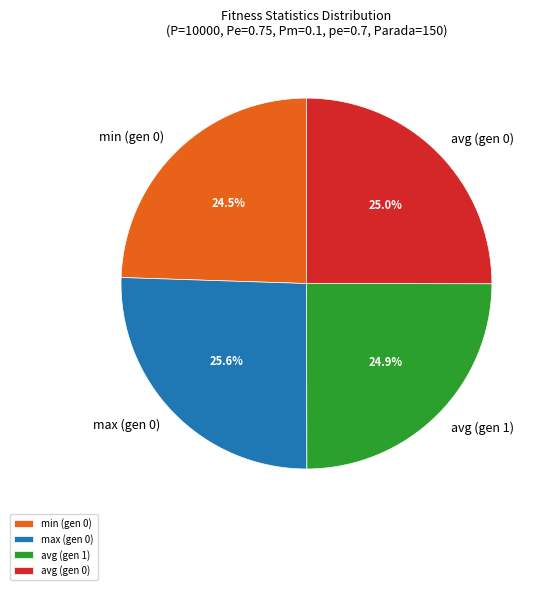

What is the largest slice in the pie chart?

max (gen 0)